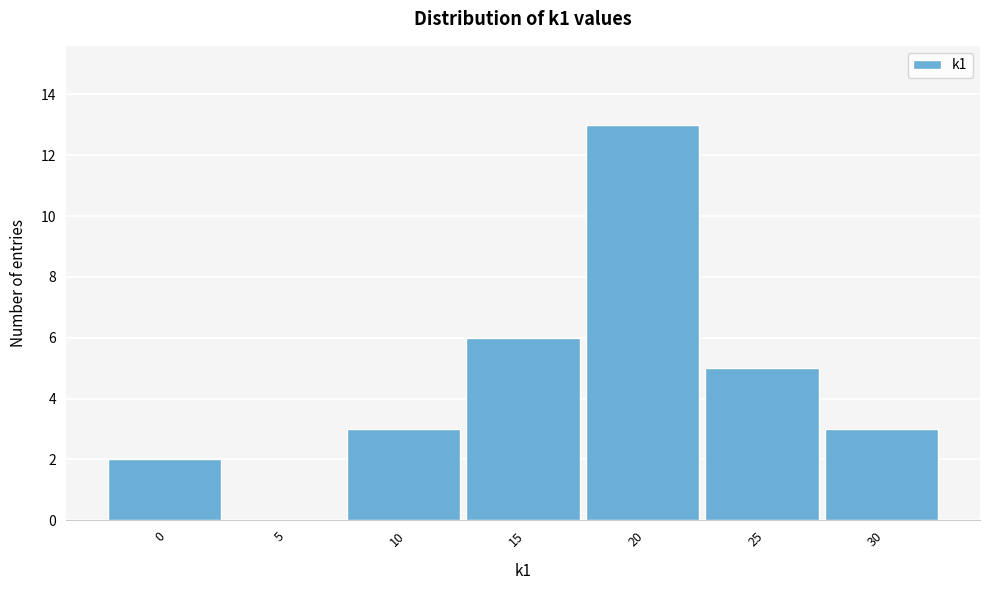

What is the sum of the values at 10 and 15?

9